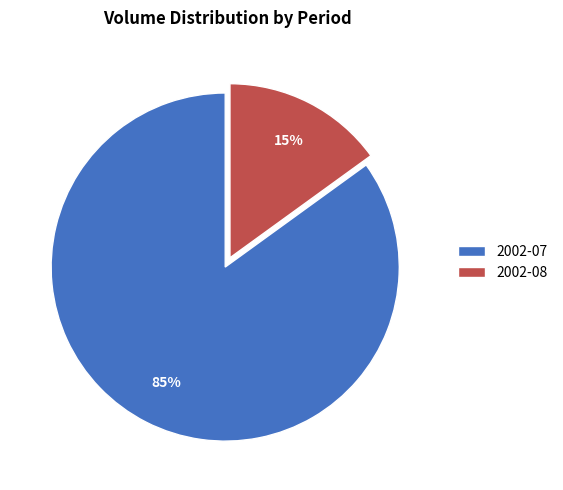

Which has a higher value, 2002-08 or 2002-07?

2002-07